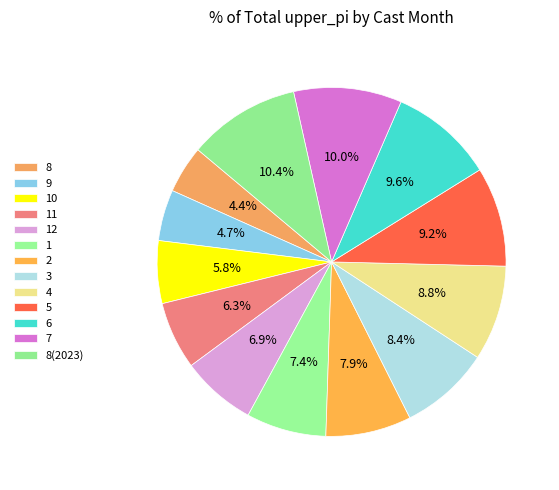

How many slices are in this pie chart?

13